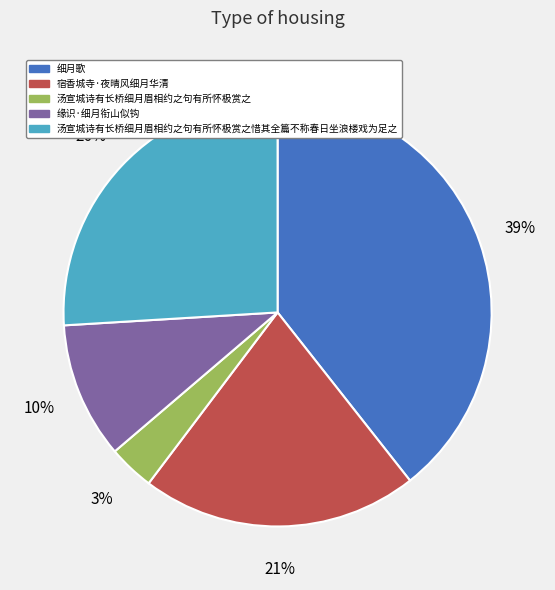

To the nearest percent, what is the average slice percentage?

20%